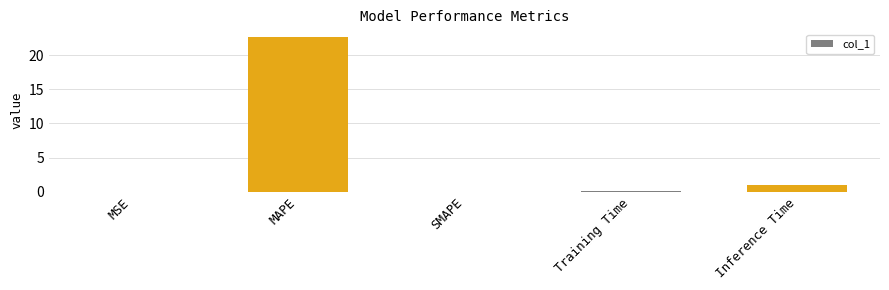

Between Inference Time and Training Time, which is larger?

Inference Time